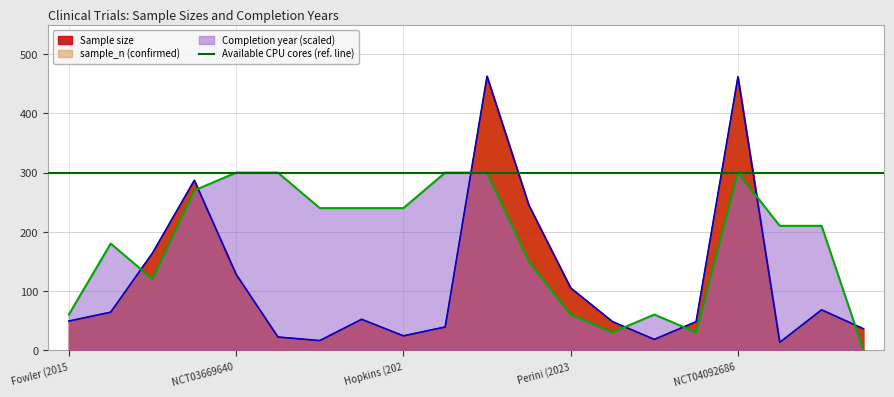

True or false: sample_n and Sample size cross at least once.

False